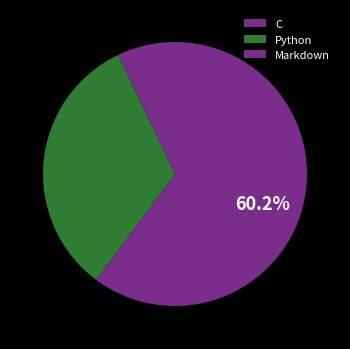

How many slices are in this pie chart?

3